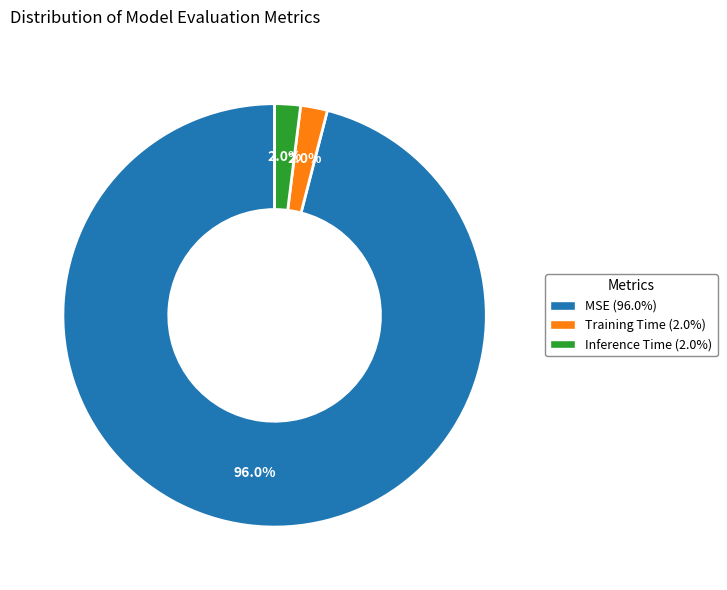

To the nearest percent, what is the difference between the largest and smallest slice percentages?

94%